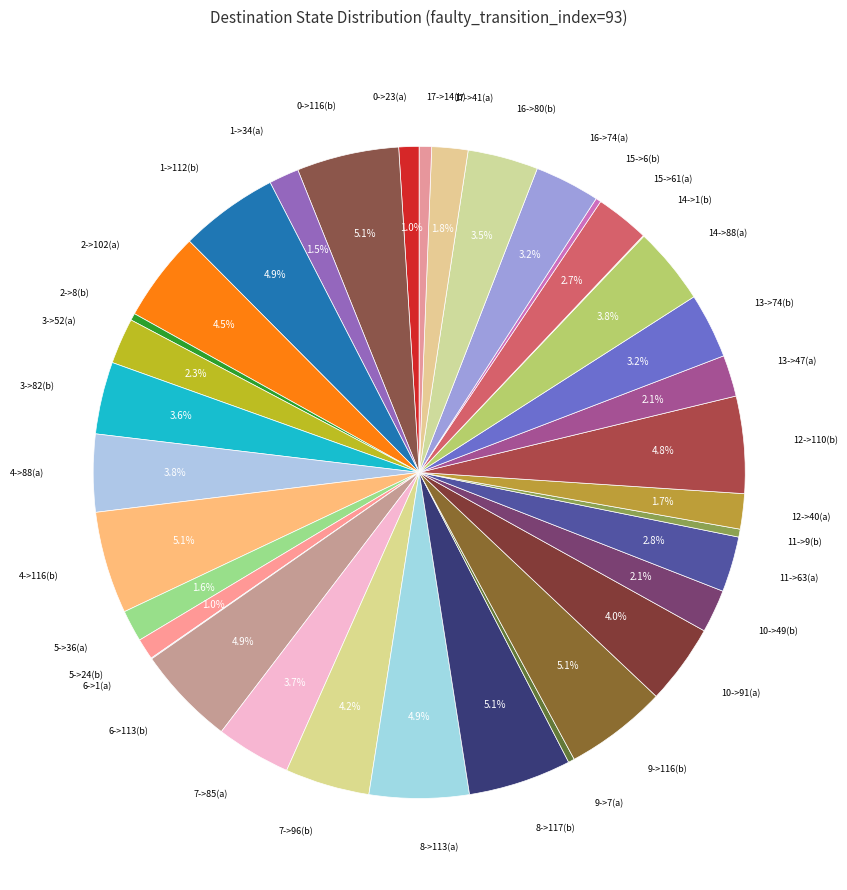

To the nearest percent, what is the average slice percentage?

3%